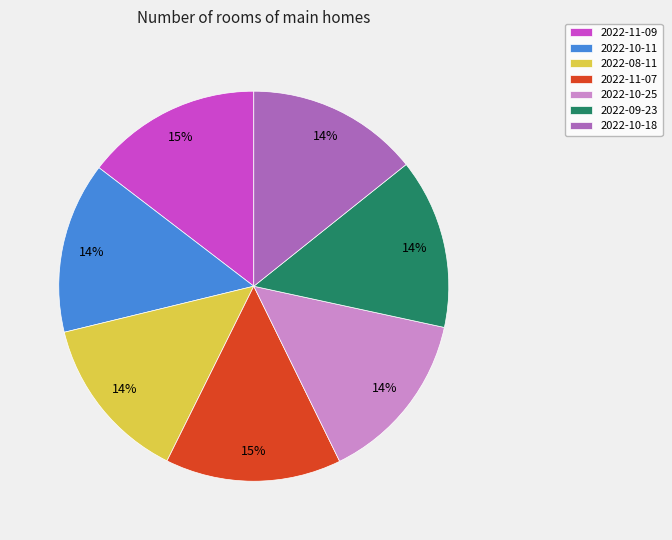

Is 2022-11-07 the majority of the pie?

No